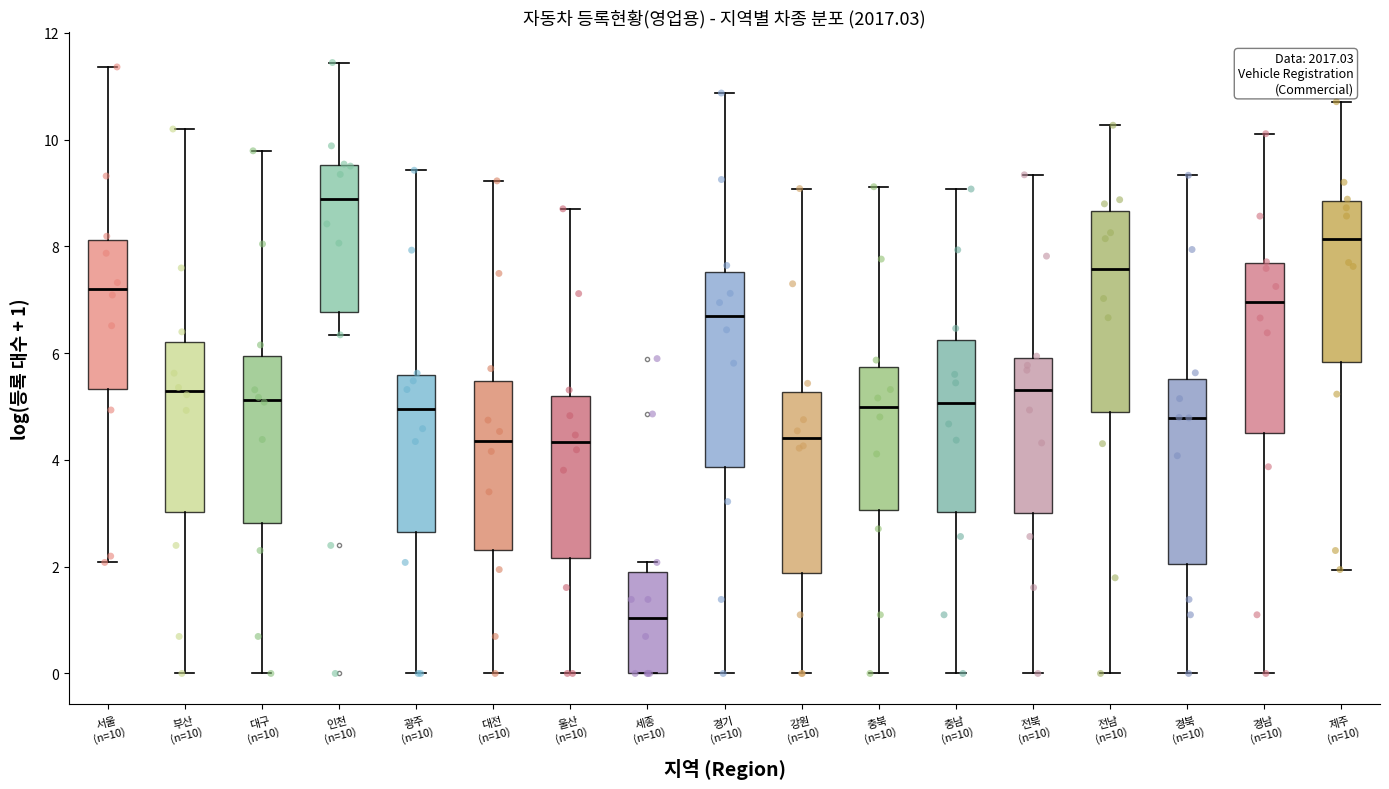

Where does the lower whisker of the box for 광주 (n=10) end on the y-axis? The values are not printed on the chart, so give them approximately, as read against the axis.

0.0